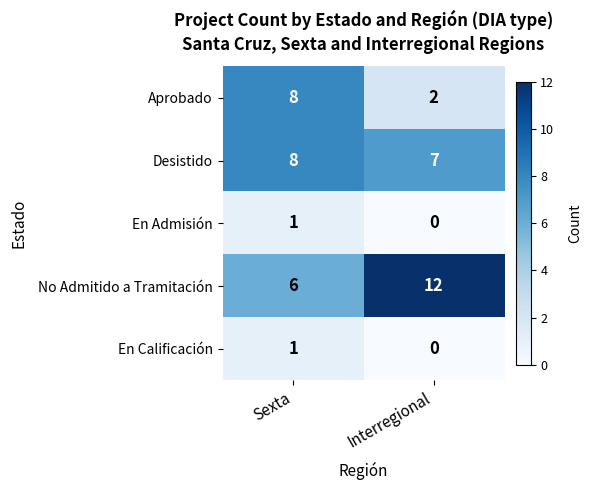

Reading left to right, list all the values displayed in this chart.

Aprobado: Sexta=8	Interregional=2
Desistido: Sexta=8	Interregional=7
En Admisión: Sexta=1	Interregional=0
No Admitido a Tramitación: Sexta=6	Interregional=12
En Calificación: Sexta=1	Interregional=0